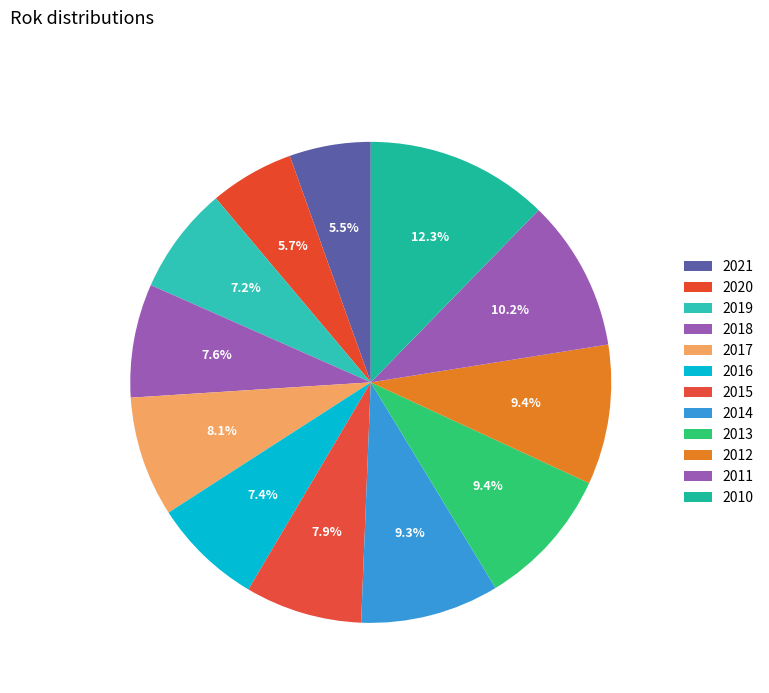

How many slices are in this pie chart?

12